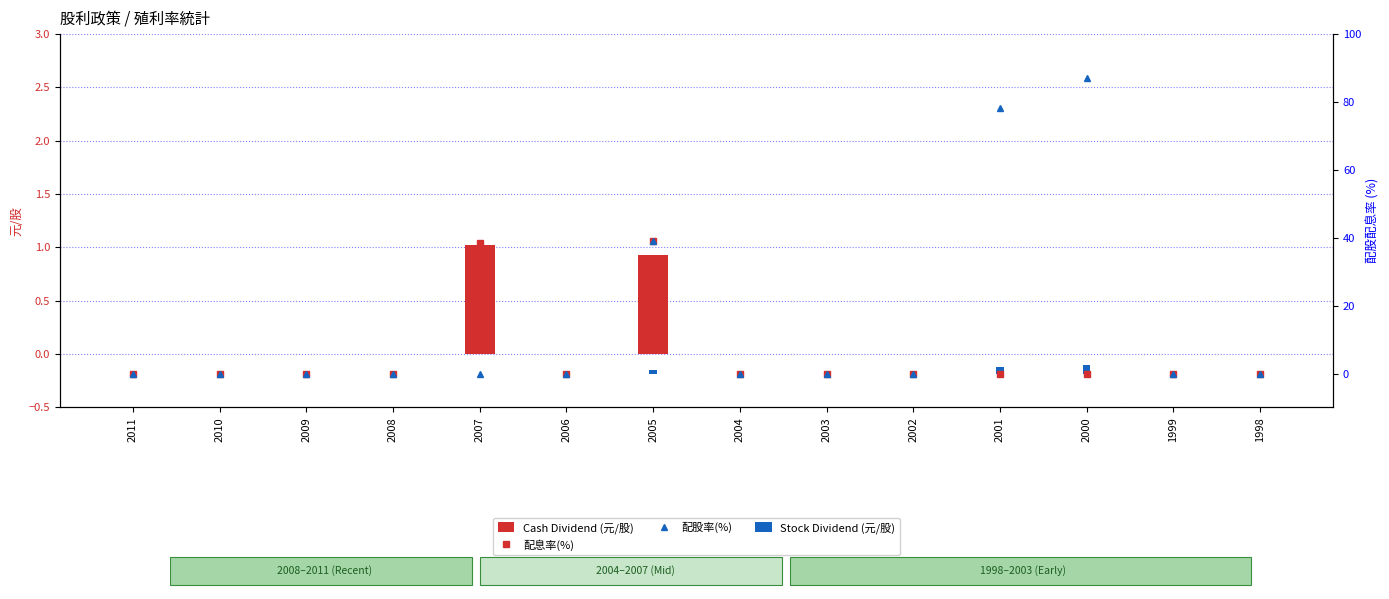

What is the highest value of the Stock Dividend (元/股) series?

2.6